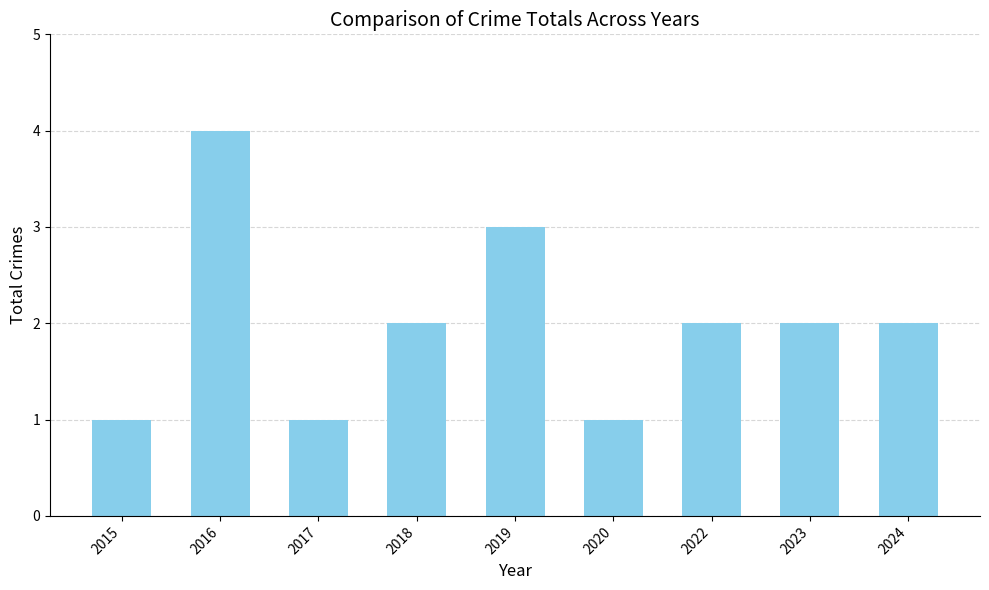

What is the difference between the maximum and minimum values?

3